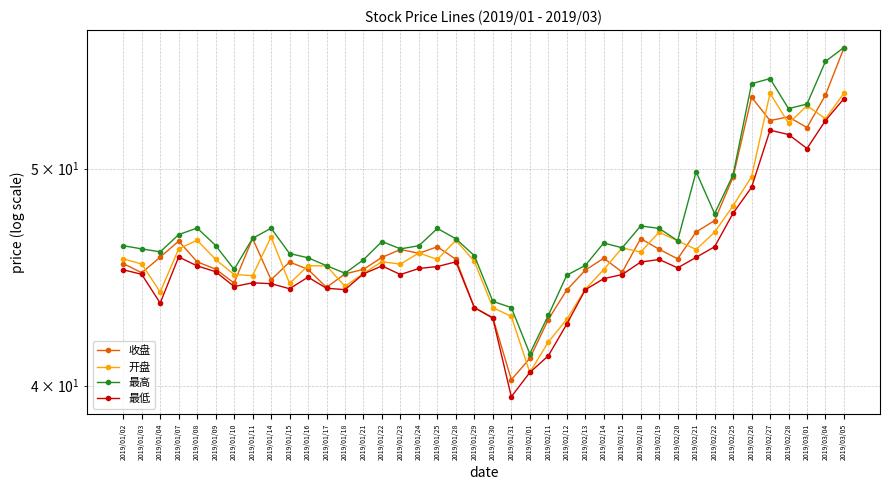

What is the total value across all series at 2019/01/25?

183.9